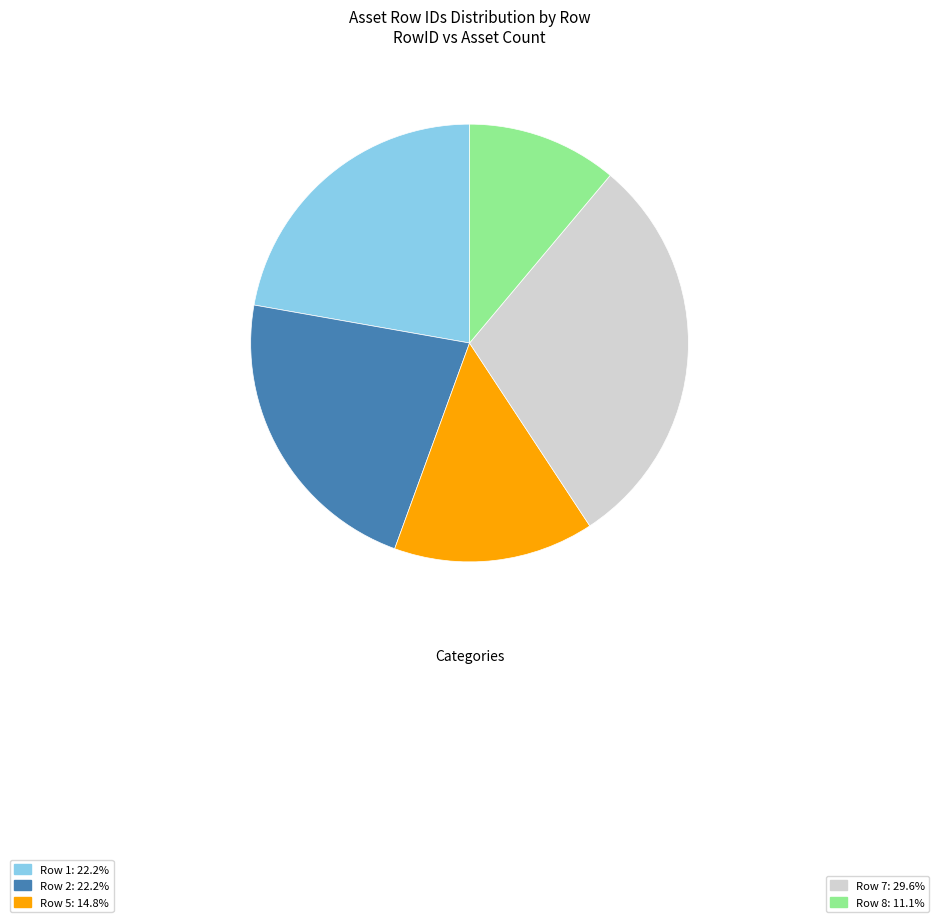

Does any single category account for the majority?

No